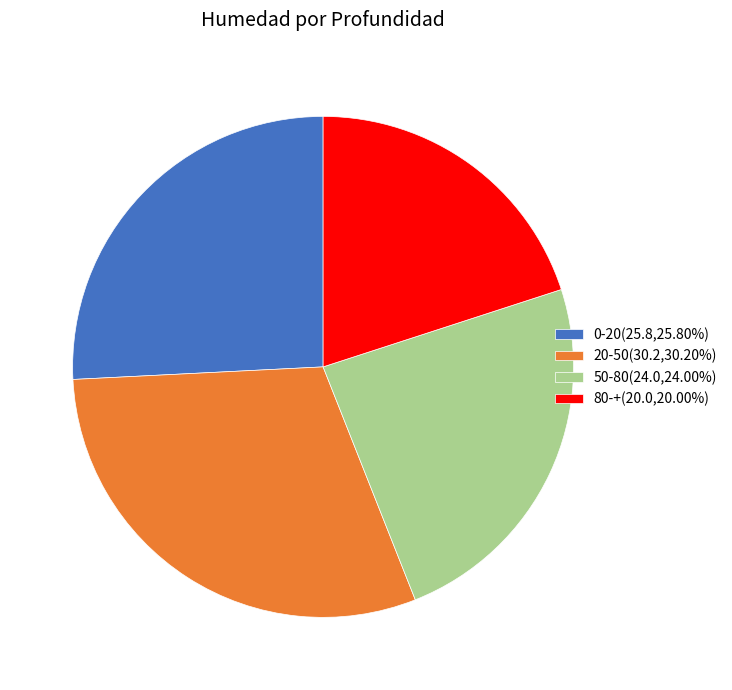

Rank the categories by value from highest to lowest.

20-50, 0-20, 50-80, 80-+